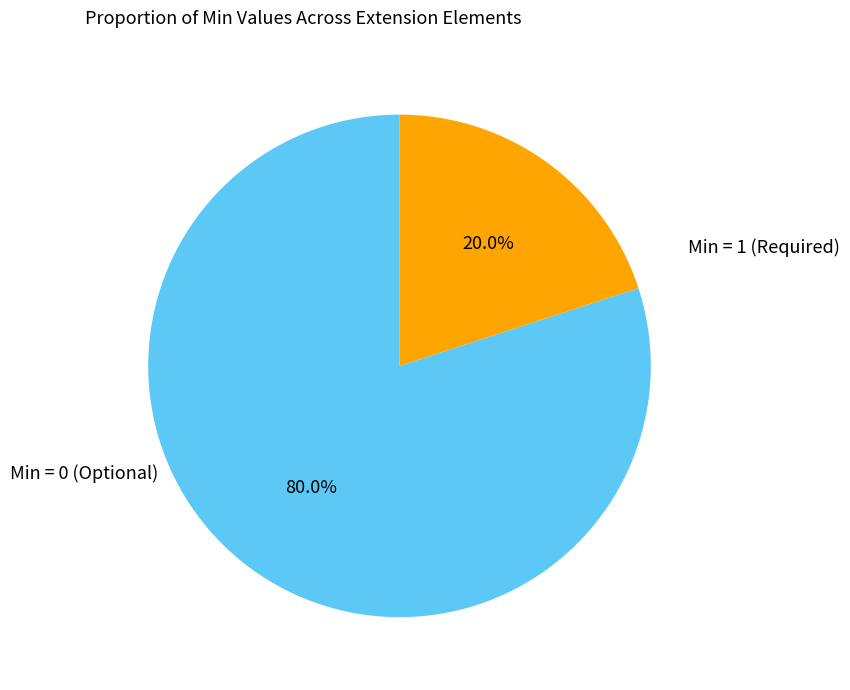

Does any single category account for the majority?

Yes